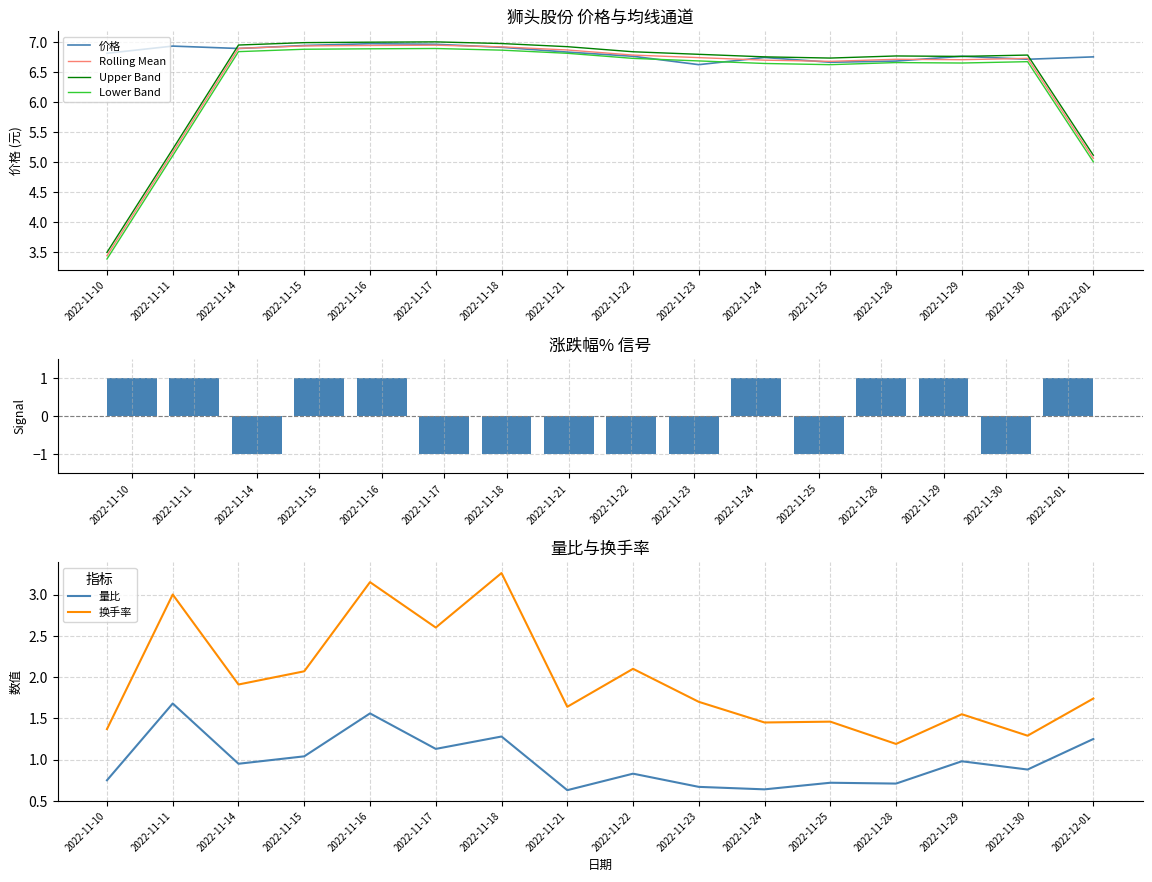

How many categories are shown in the chart?

16